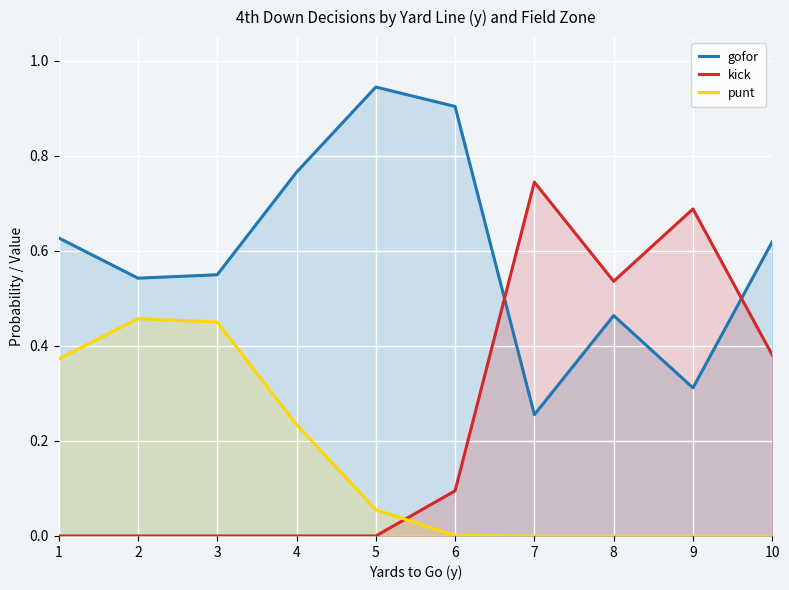

How many data points does each series have?

10